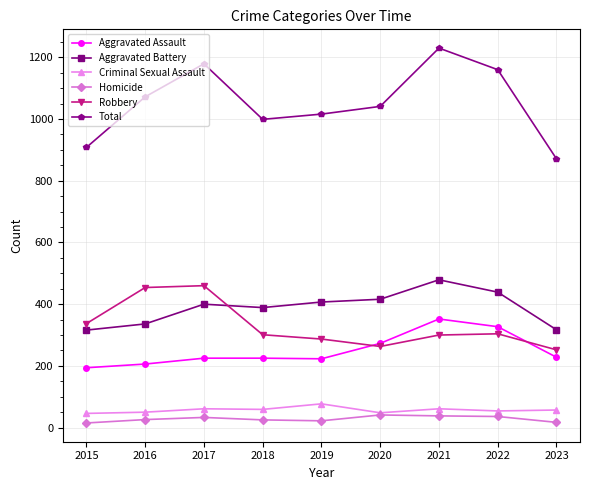

What is the difference between the Aggravated Battery values at 2022 and 2016?

103